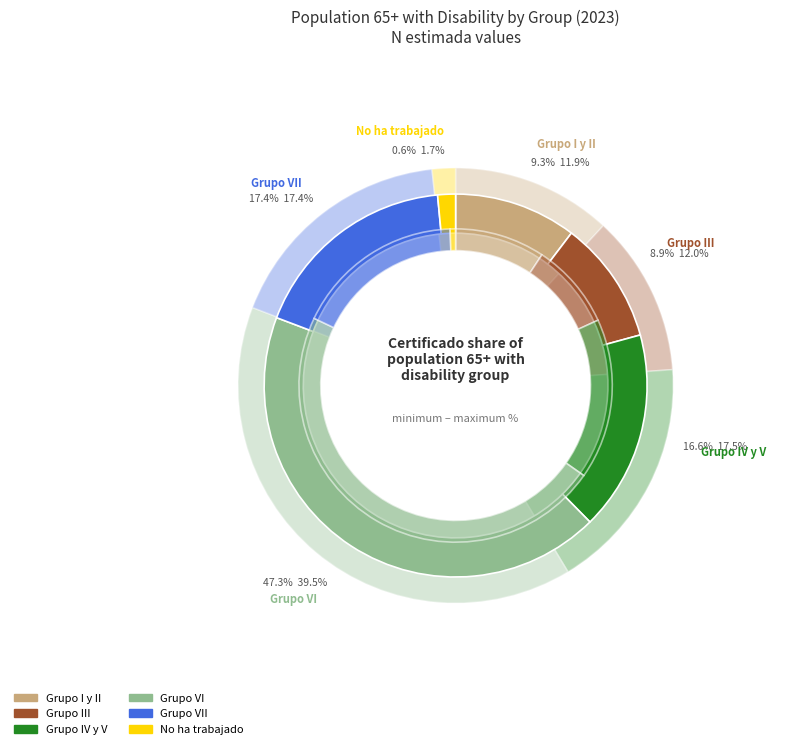

Is there any slice that represents more than half of the pie?

No